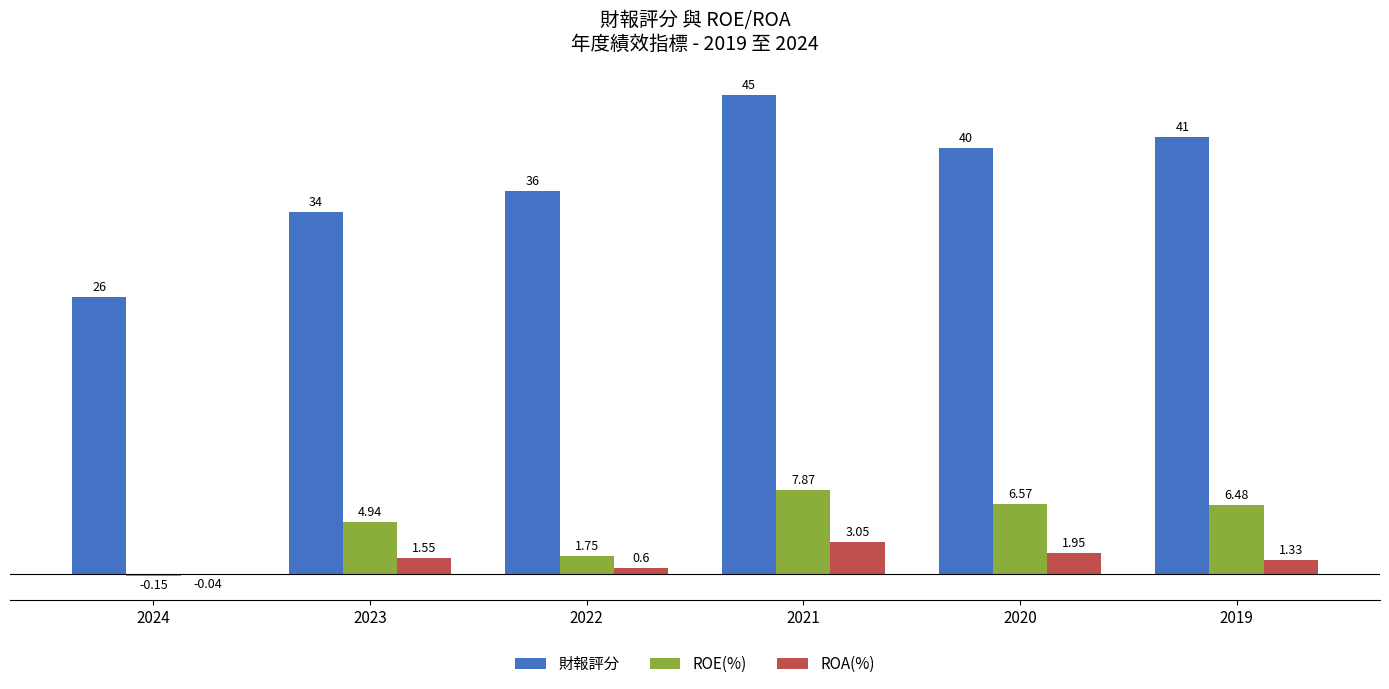

What is the sum of the 財報評分 values at 2020 and 2023?

74.0